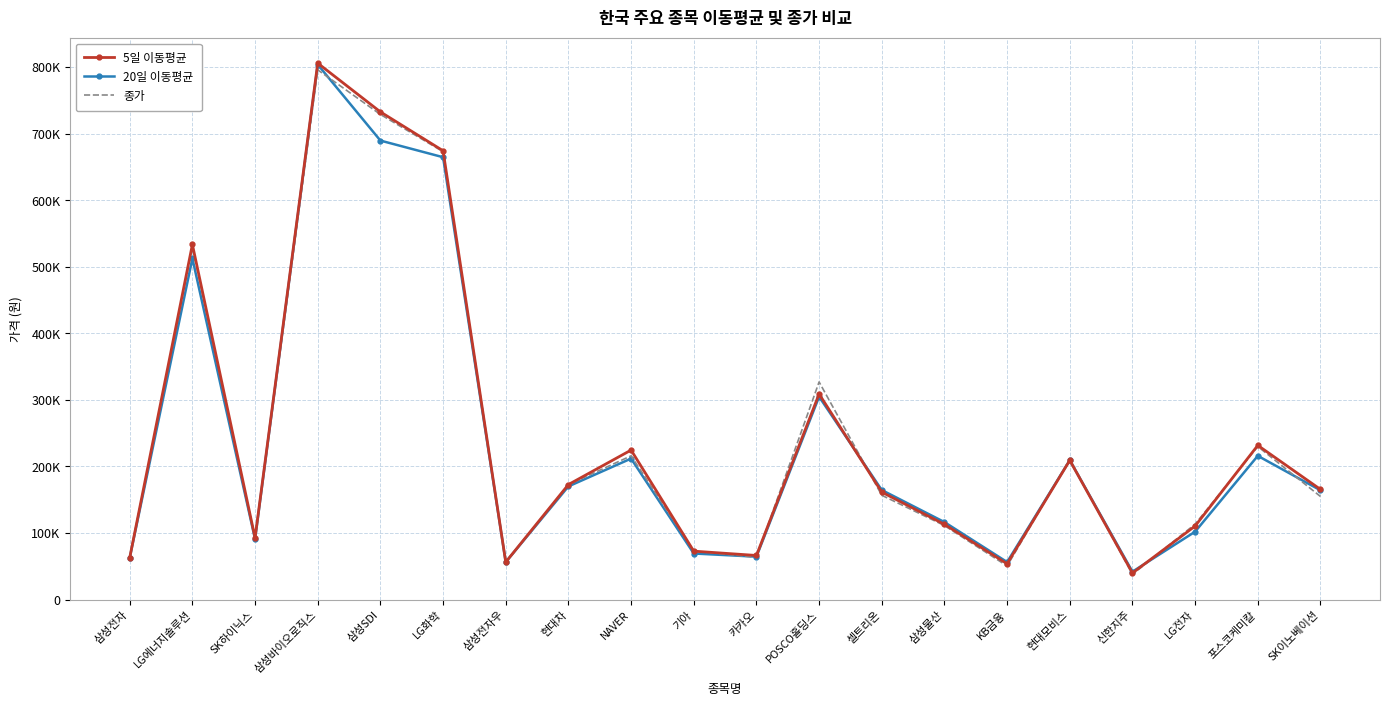

After their last crossing, which series has the higher values: 20일 이동평균 or 종가?

20일 이동평균